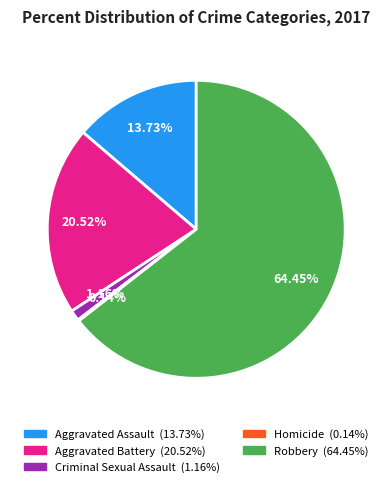

Do Aggravated Assault and Aggravated Battery together represent more than half of the pie?

No